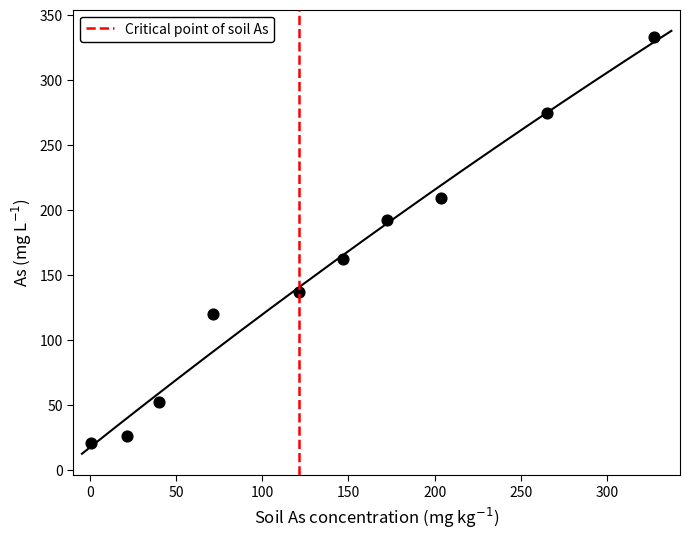

What is the average X value?

137.1